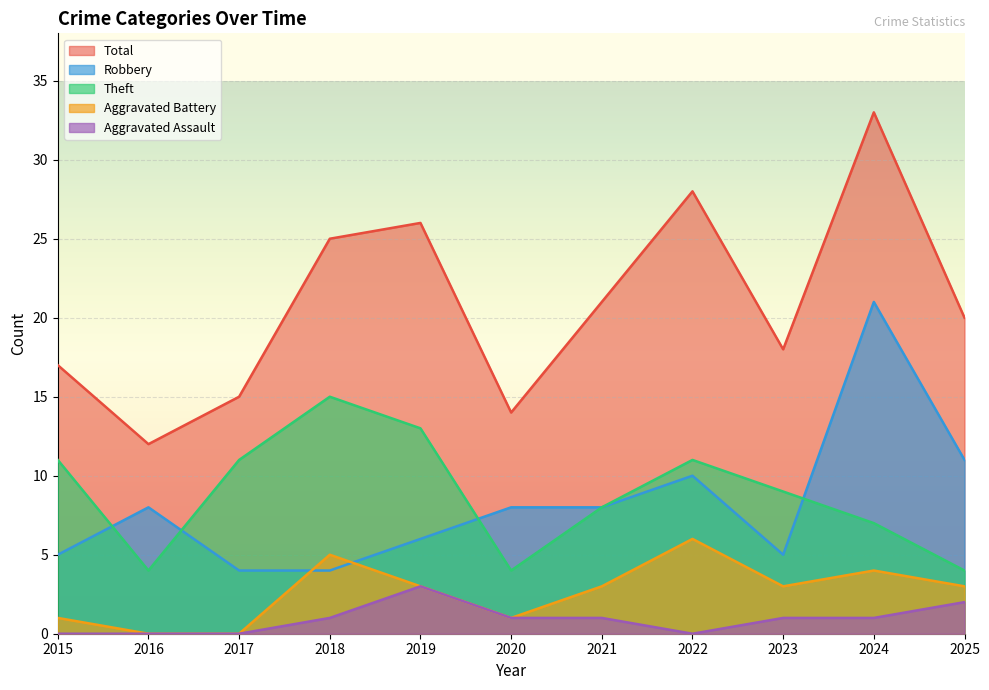

At which label does Aggravated Assault reach its minimum?

2015